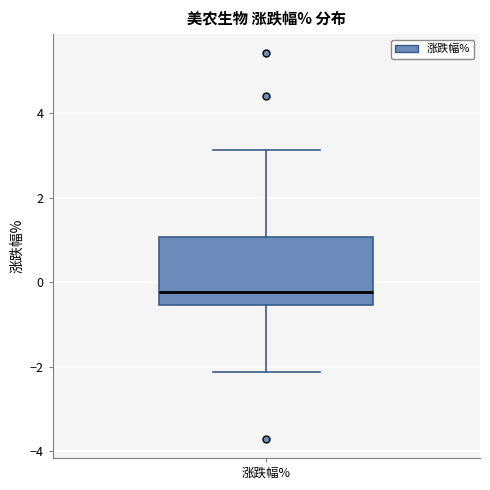

Where does the median line of the box for 涨跌幅% sit on the y-axis? The values are not printed on the chart, so give them approximately, as read against the axis.

-0.2